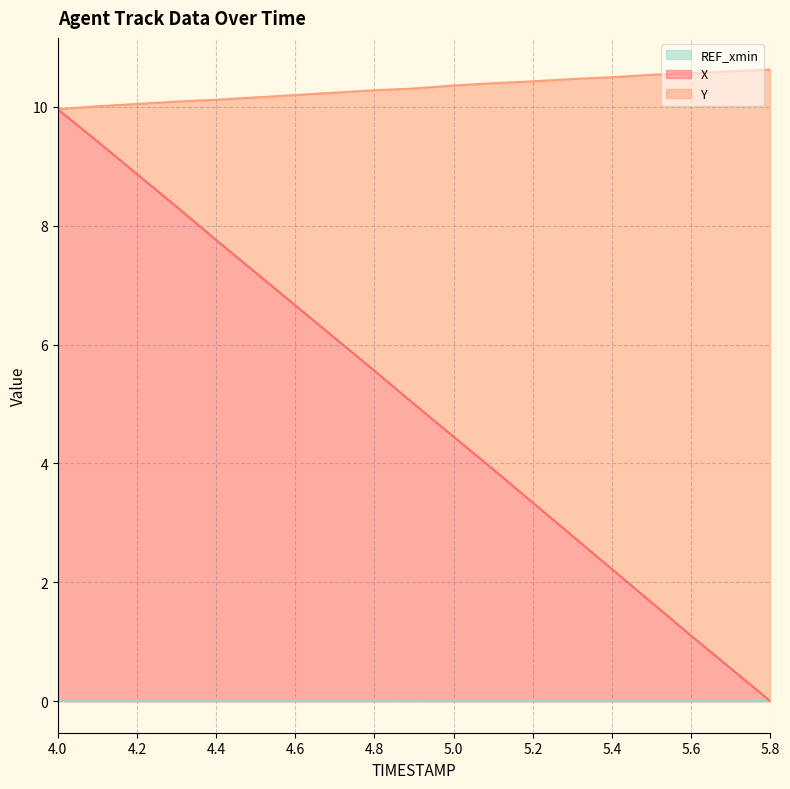

The X series shows 1.1 at 5.6. True or false?

True